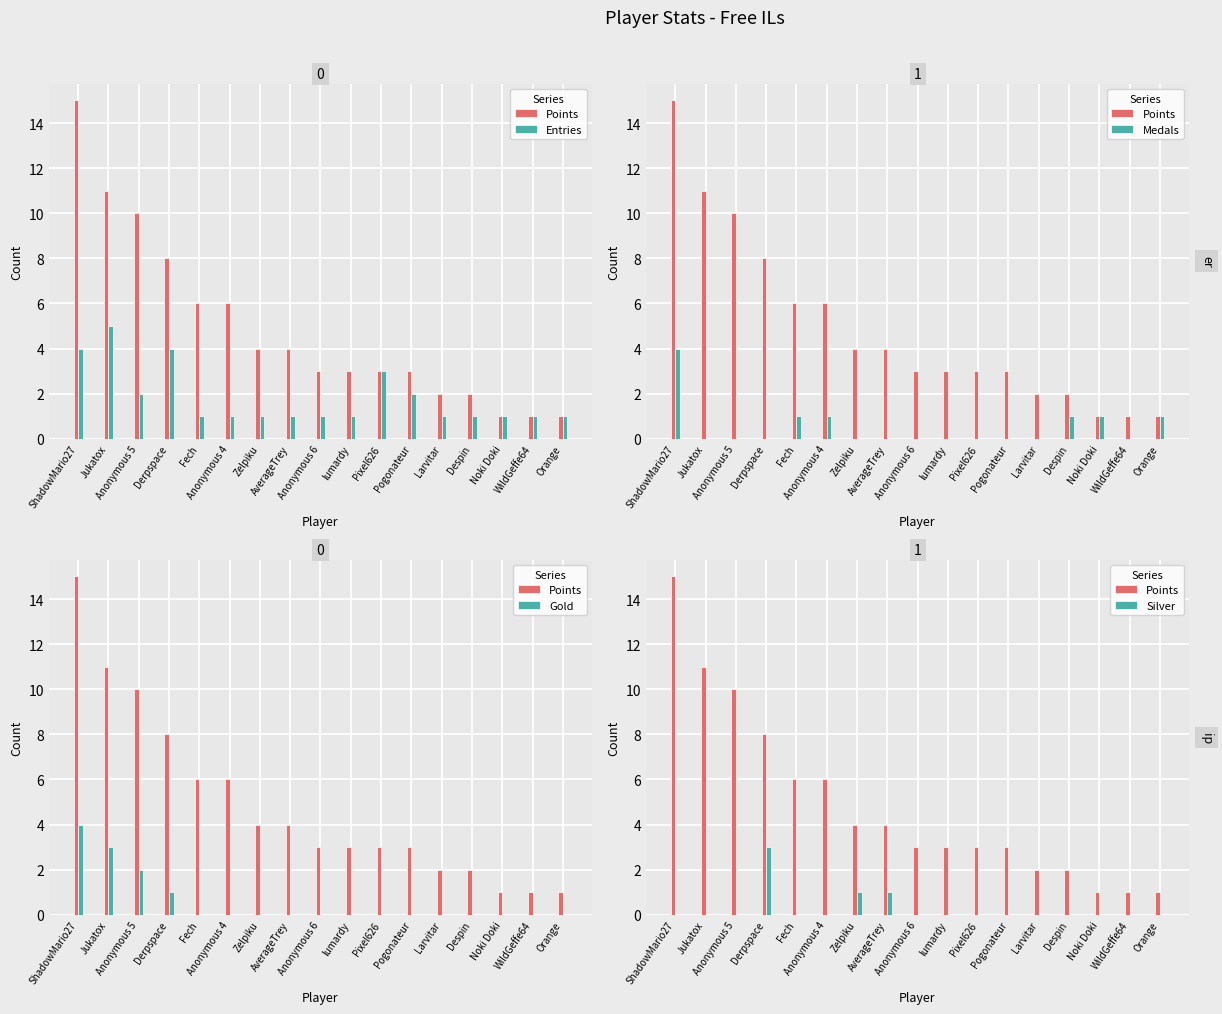

What is the total value across all series at Despin?

4